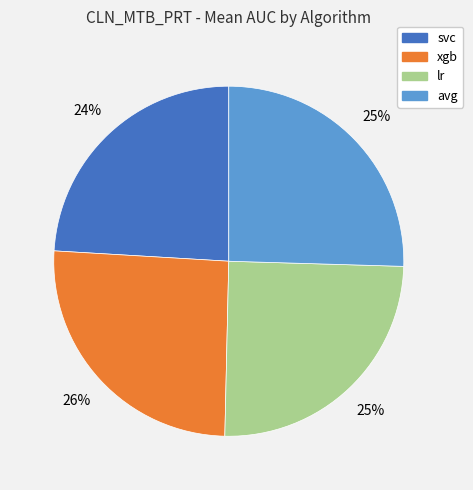

Count the number of slices in the pie.

4